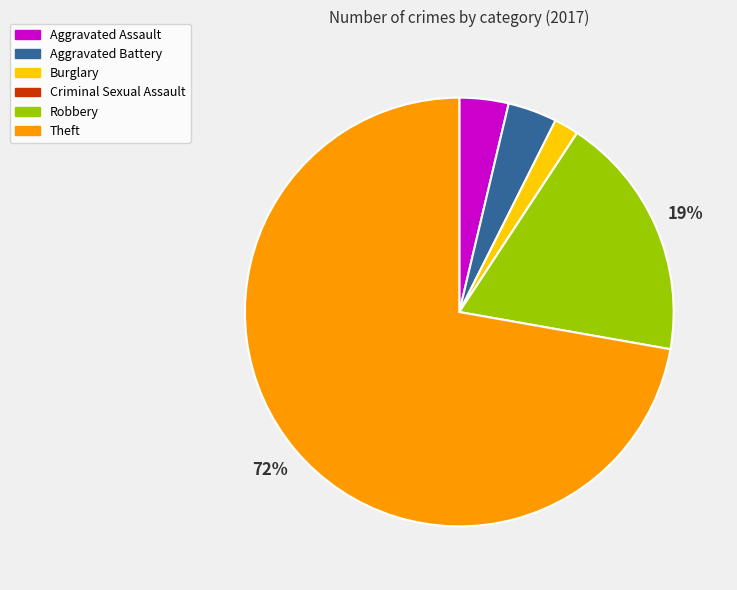

Is it true that Burglary is 2% of the pie?

True